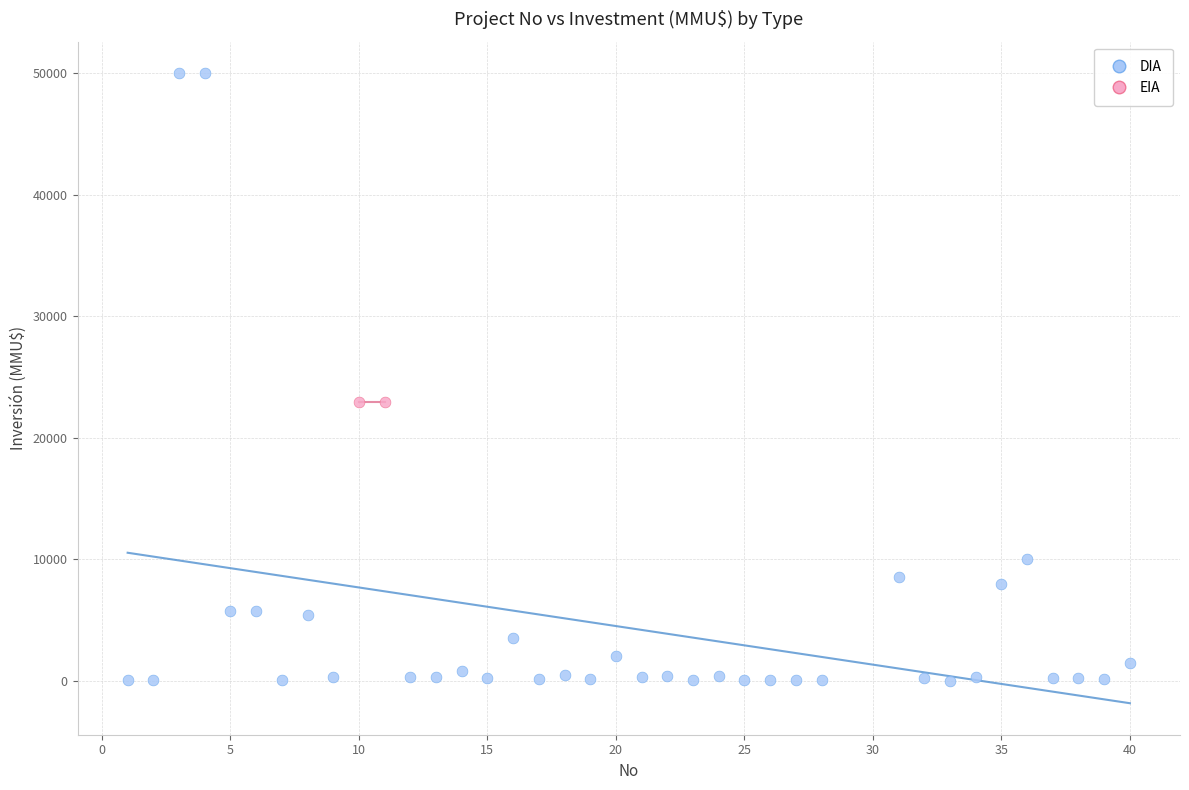

What are all the series names shown in the legend?

DIA, EIA